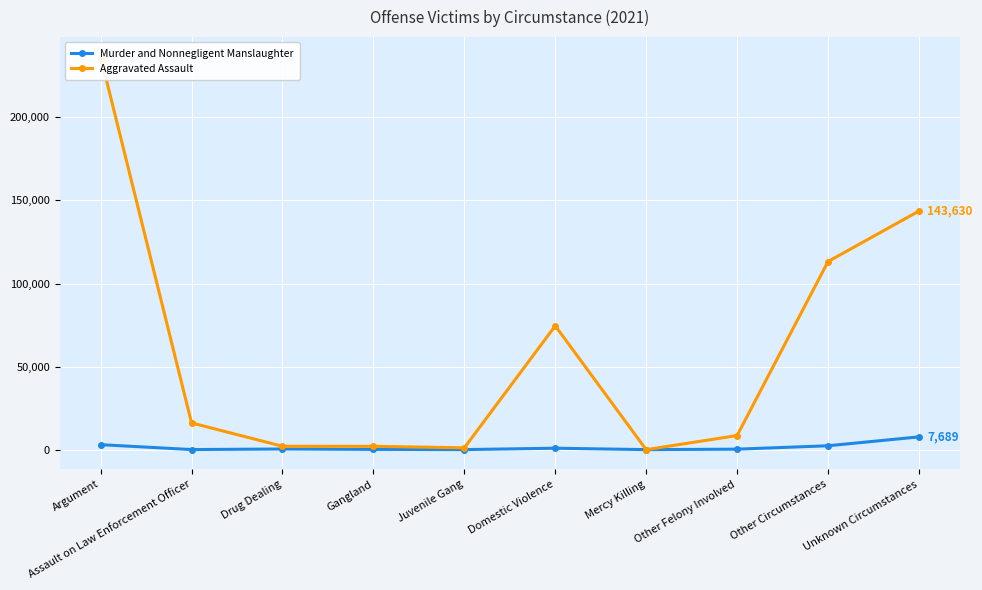

Which series has the largest total across all categories?

Aggravated Assault